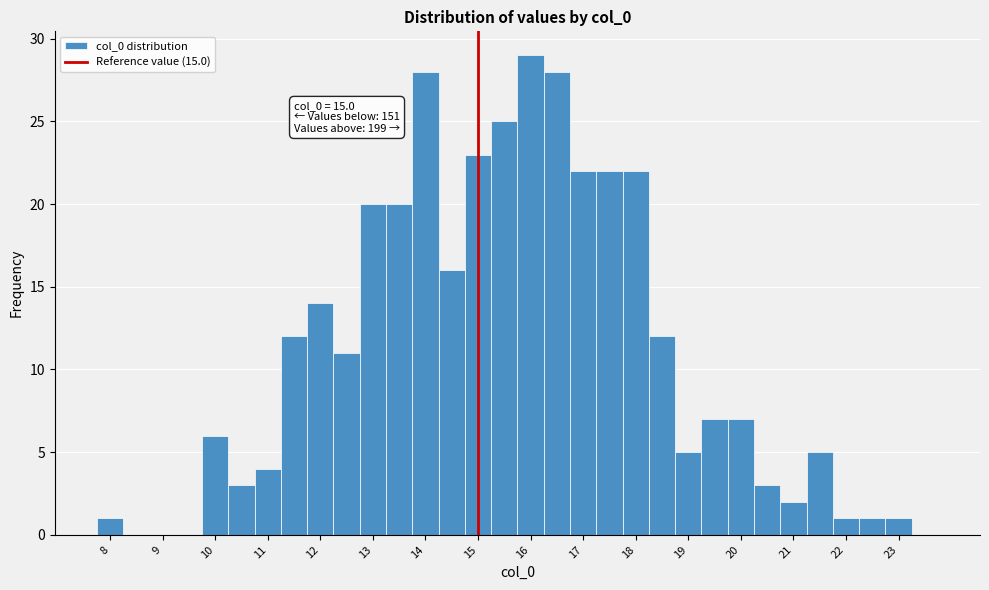

Over which range of the x-axis is the bar tallest?

15.75 to 16.25